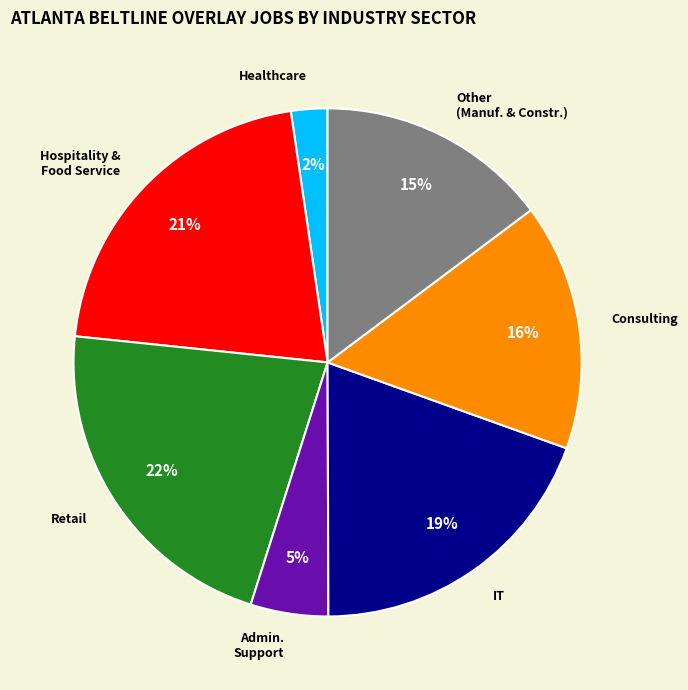

Rank the categories by value from lowest to highest.

Healthcare, Admin. Support, Other (Manuf. & Constr.), Consulting, IT, Hospitality & Food Service, Retail